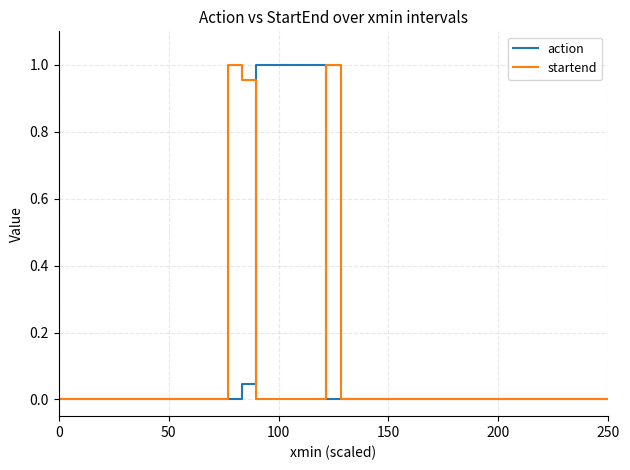

Which series has the largest total across all categories?

action